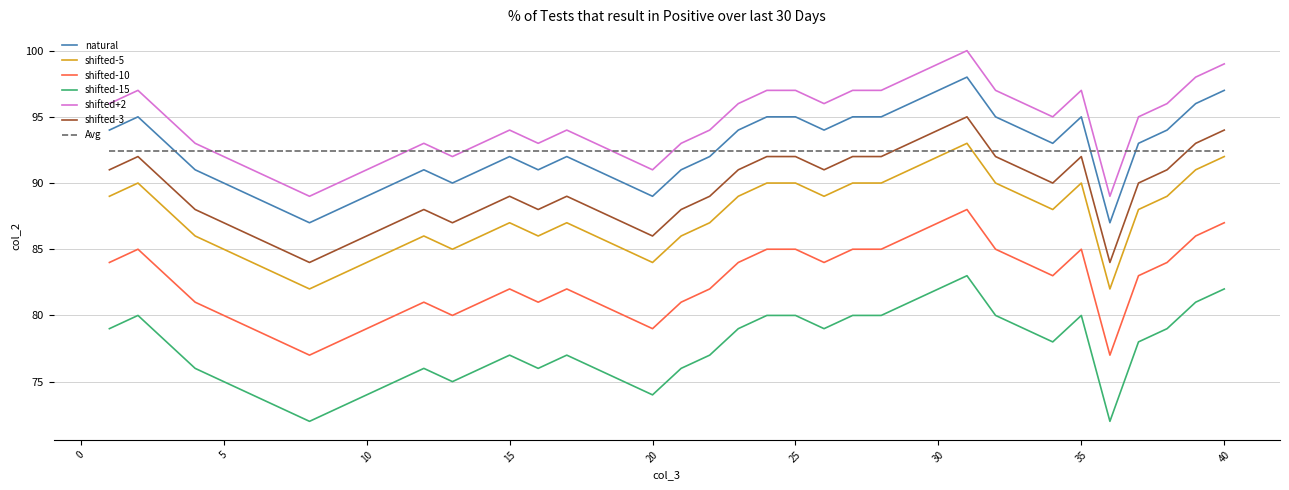

What is the difference between the maximum and minimum values in the shifted-5 series?

11.0